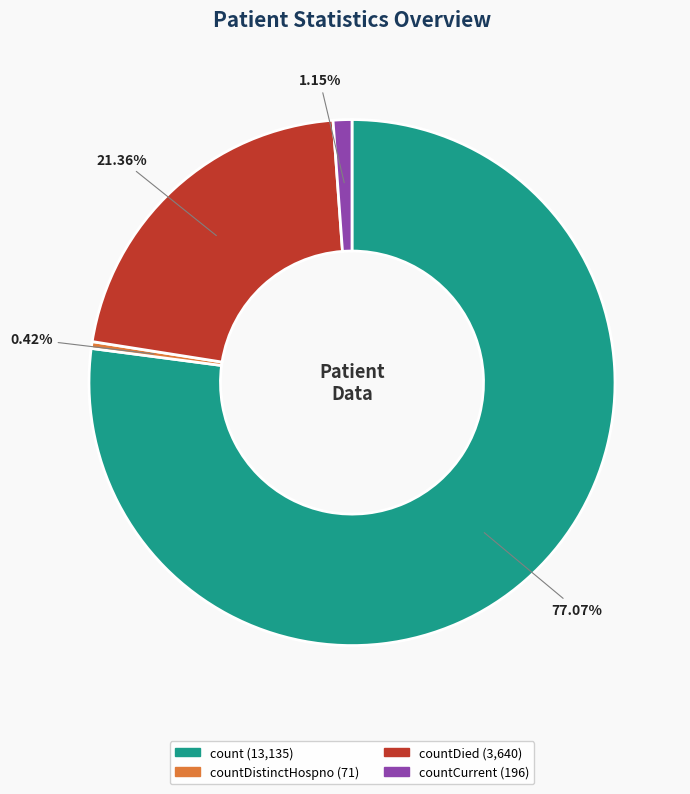

Is there a majority slice in this chart?

Yes